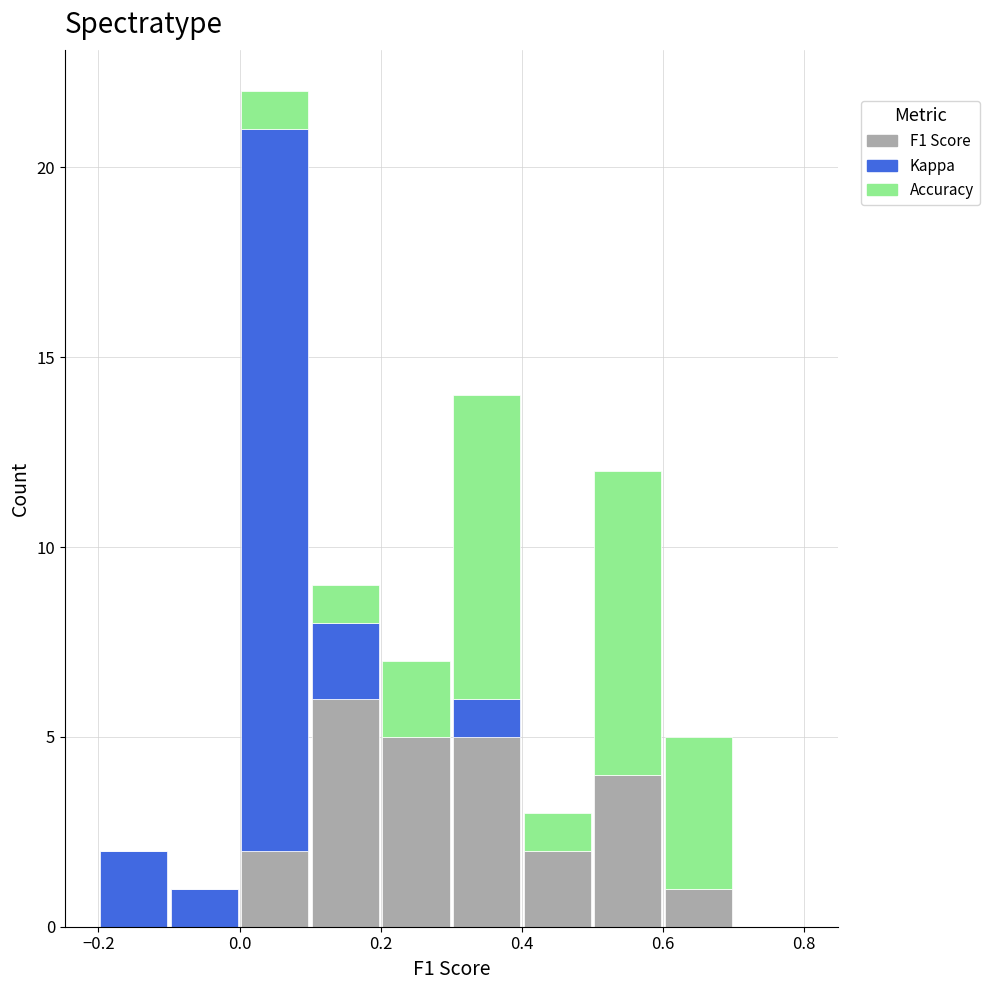

Which range on the x-axis has the tallest stacked bar (by total height)?

0.0 to 0.1